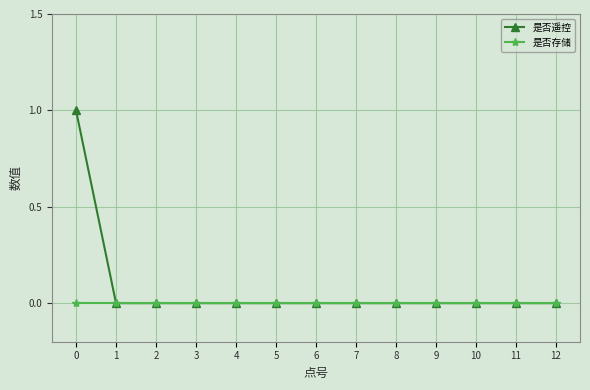

Which series changed the most between 0 and 9?

是否遥控